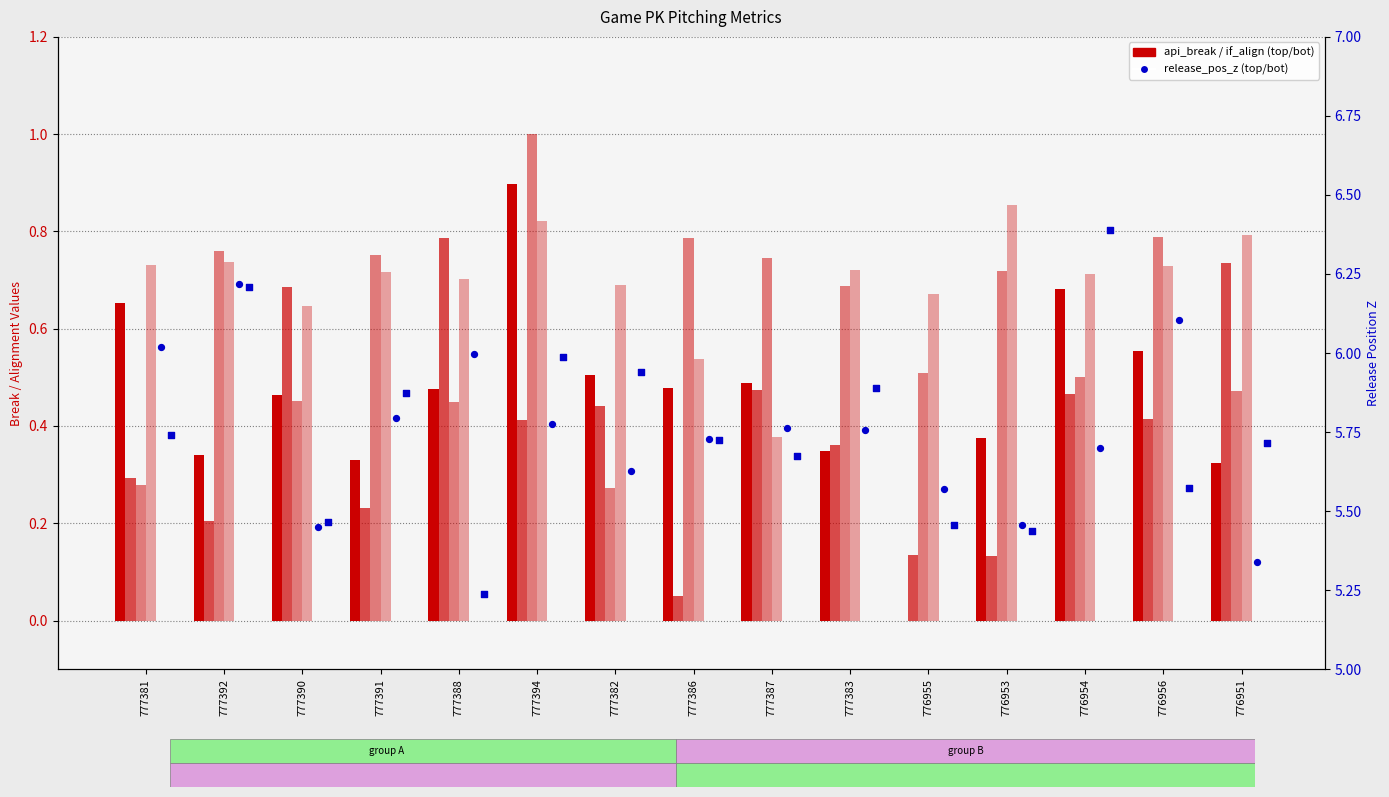

Which series has the widest spread of Y values?

release_pos_z_bot